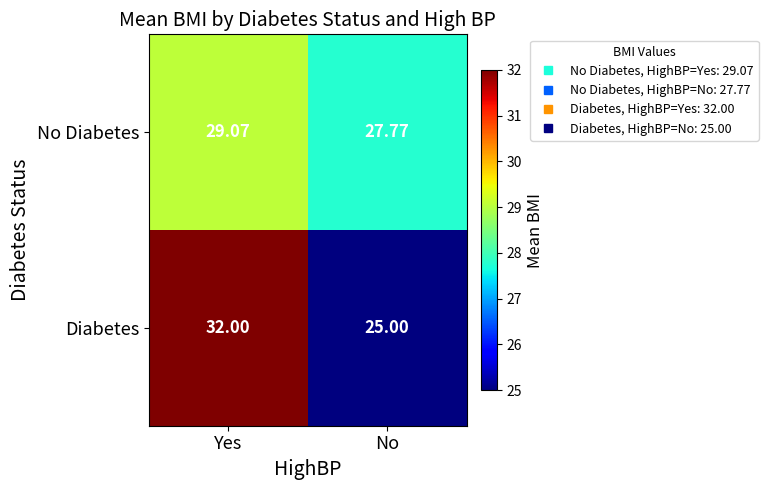

At which category does the chart reach its minimum across all series?

No